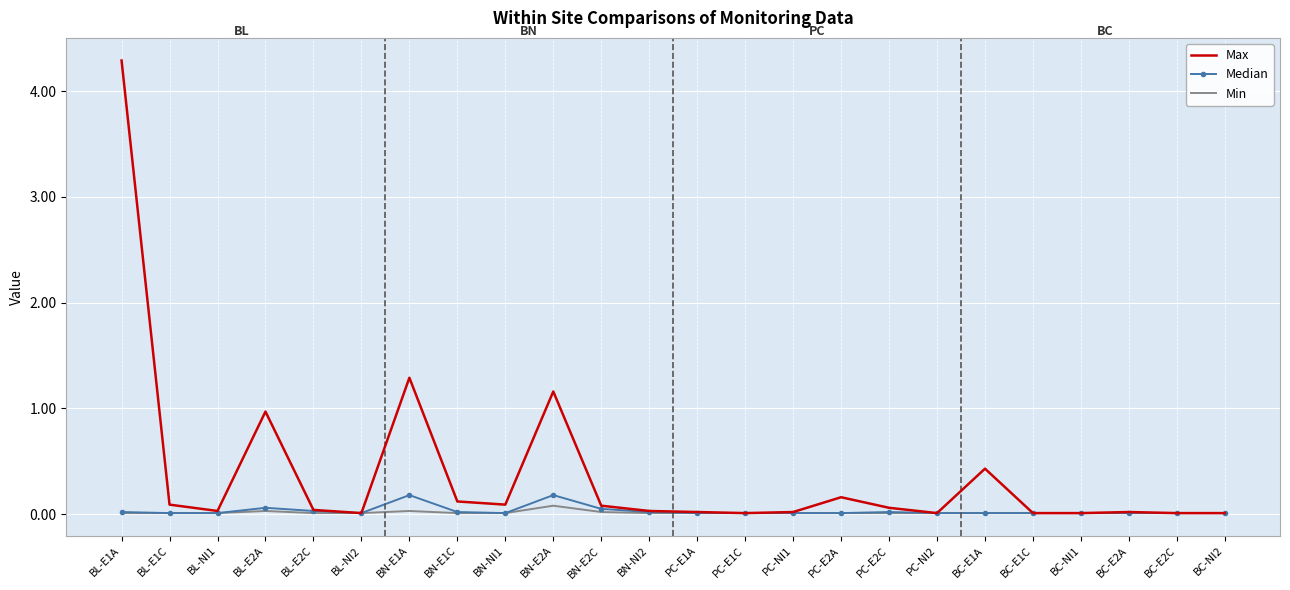

Is it true that Min equals 0.0 at BC-E2A?

True